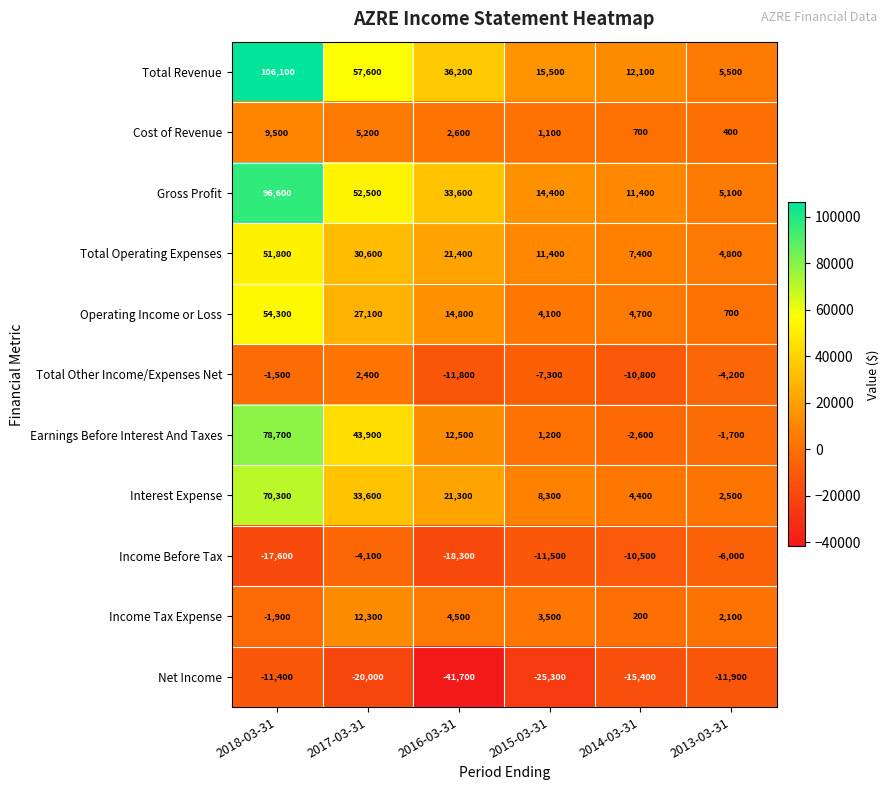

Which series has the largest total across all categories?

Total Revenue